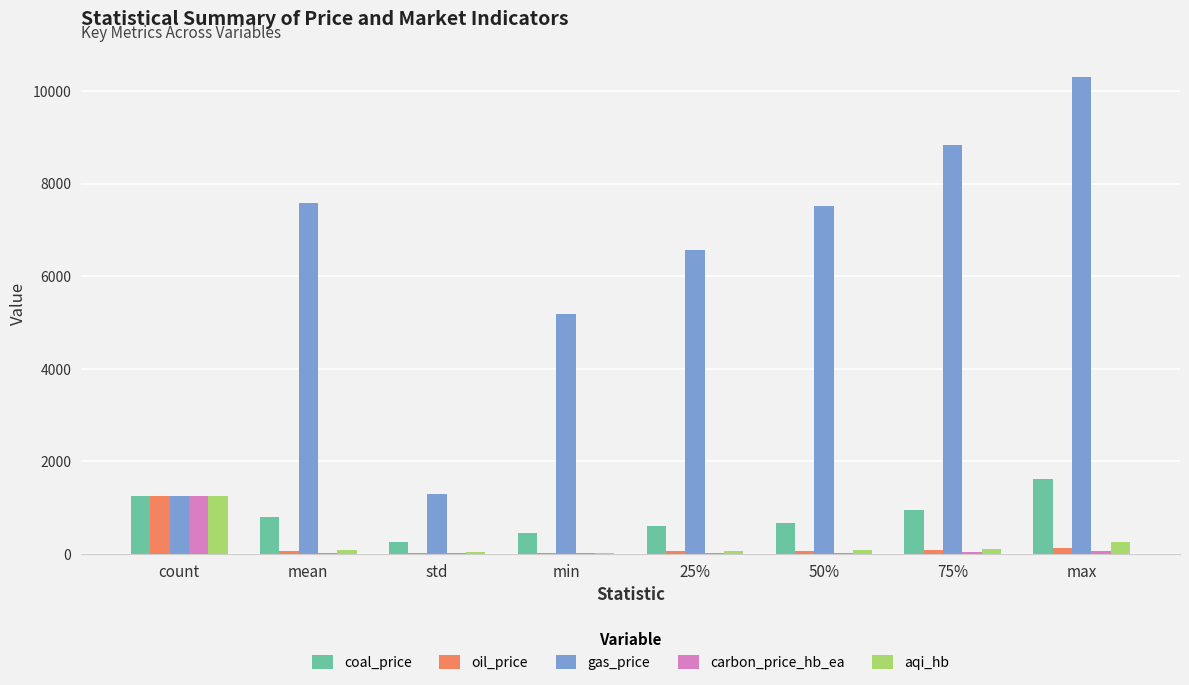

Where is gas_price nearest to the value 5783?

min